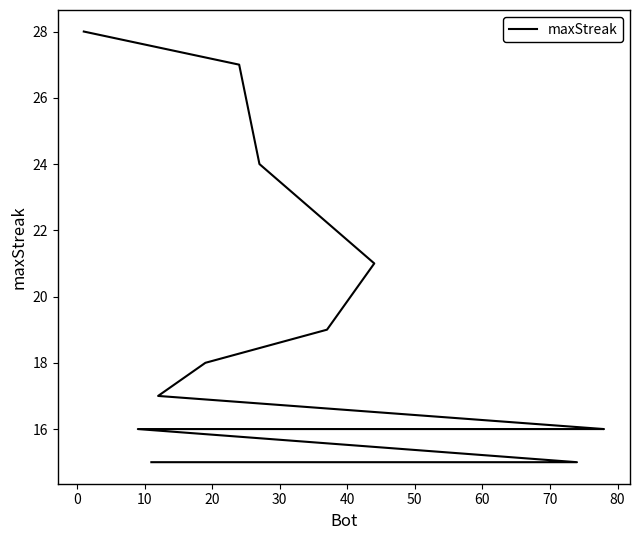

The chart shows a value of 16 at 70. True or false?

True